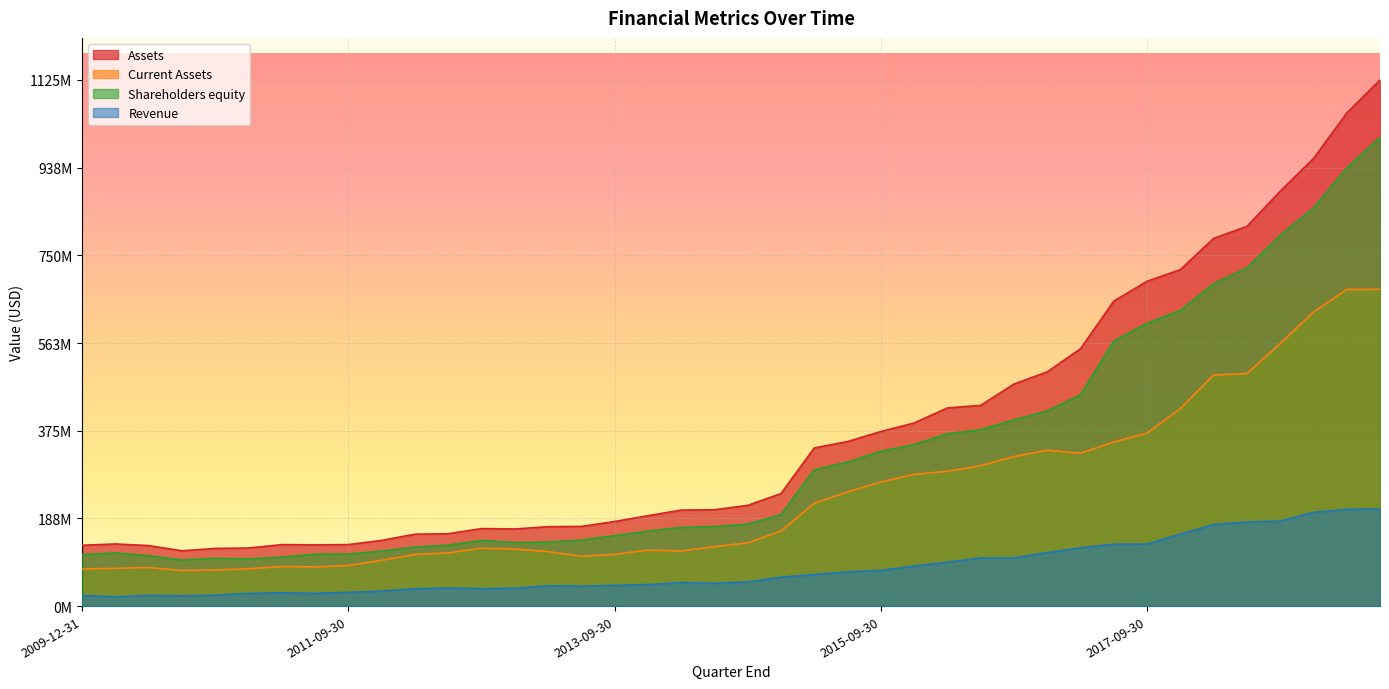

How many interior local peaks does the Revenue series have?

6